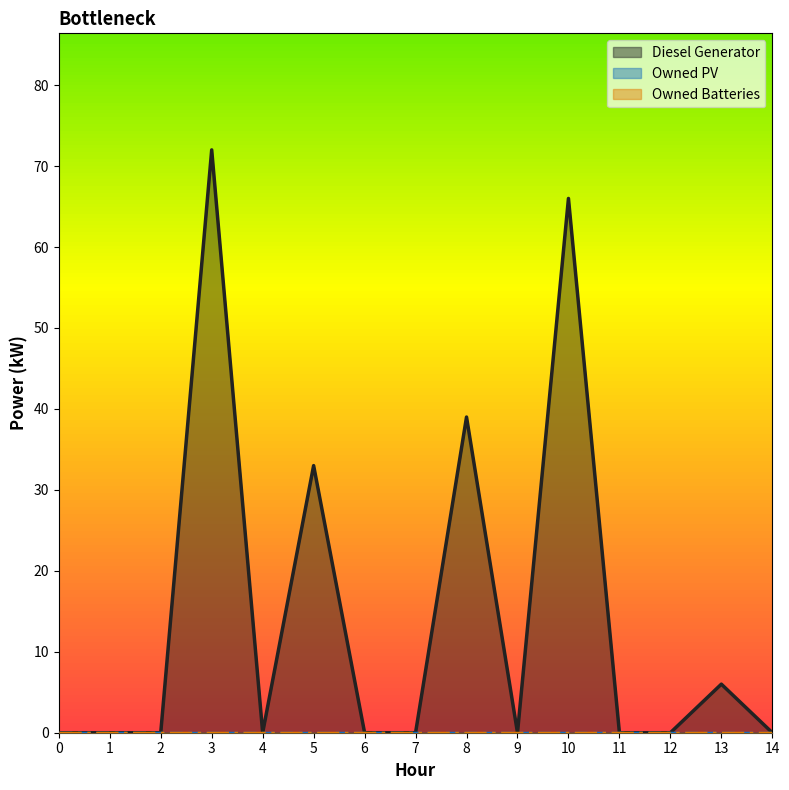

What is the difference between the highest and lowest values at 10?

66